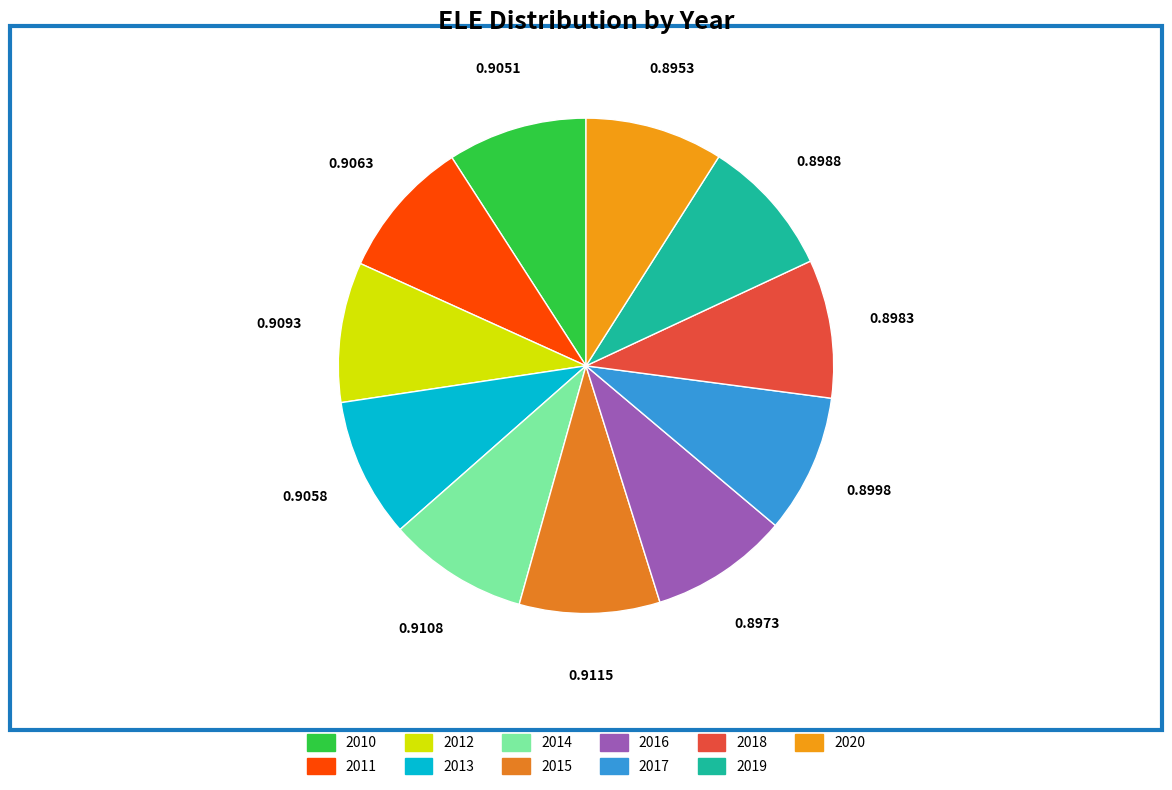

What percentage is the 2015 slice, to the nearest percent?

9%